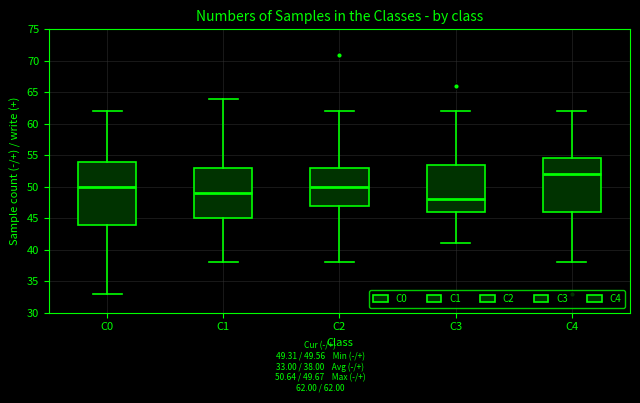

Where does the upper whisker of the box for C2 end on the y-axis? The values are not printed on the chart, so give them approximately, as read against the axis.

62.0